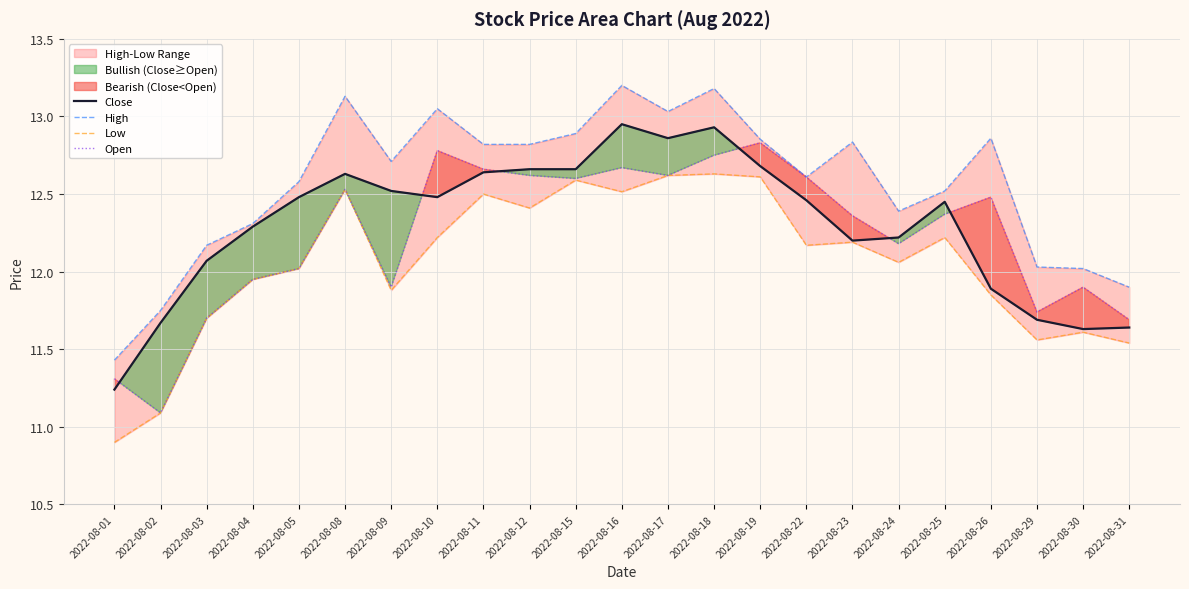

Reading left to right, what are all the values shown in this chart?

Close: 11.2	11.7	12.1	12.3	12.5	12.6	12.5	12.5	12.6	12.7	12.7	12.9	12.9	12.9	12.7	12.5	12.2	12.2	12.4	11.9	11.7	11.6	11.6
High: 11.4	11.8	12.2	12.3	12.6	13.1	12.7	13.1	12.8	12.8	12.9	13.2	13.0	13.2	12.9	12.6	12.8	12.4	12.5	12.9	12.0	12.0	11.9
Low: 10.9	11.1	11.7	11.9	12.0	12.5	11.9	12.2	12.5	12.4	12.6	12.5	12.6	12.6	12.6	12.2	12.2	12.1	12.2	11.8	11.6	11.6	11.5
Open: 11.3	11.1	11.7	11.9	12.0	12.5	11.9	12.8	12.7	12.6	12.6	12.7	12.6	12.8	12.8	12.6	12.4	12.2	12.4	12.5	11.7	11.9	11.7